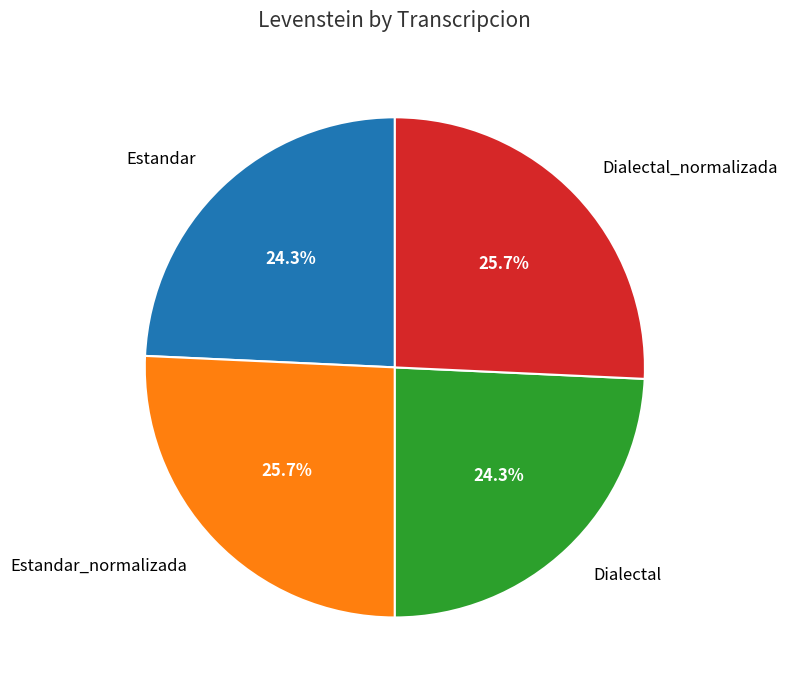

Between Dialectal and Estandar_normalizada, which is larger?

Estandar_normalizada